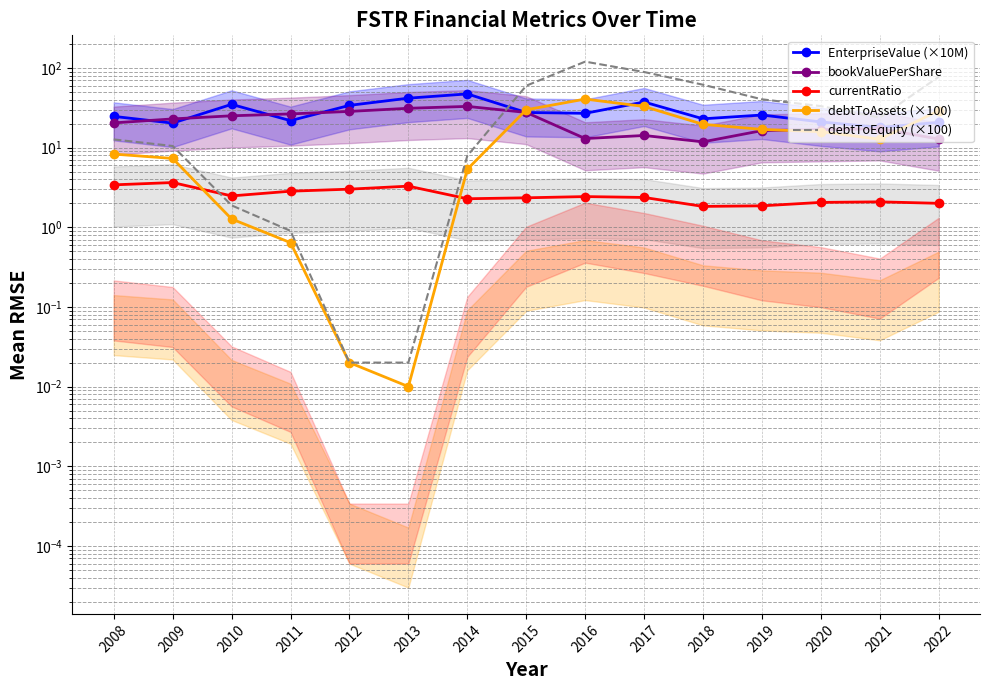

True or false: EnterpriseValue (×10M) and currentRatio intersect in this chart.

False